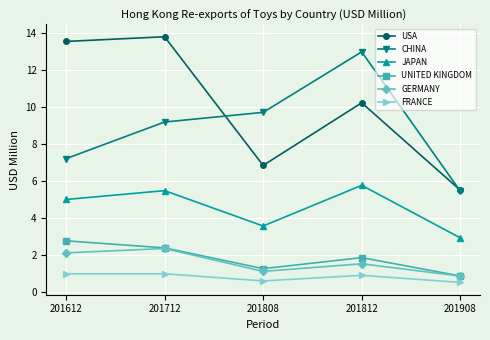

What are all the series names shown in the legend?

USA, CHINA, JAPAN, UNITED KINGDOM, GERMANY, FRANCE